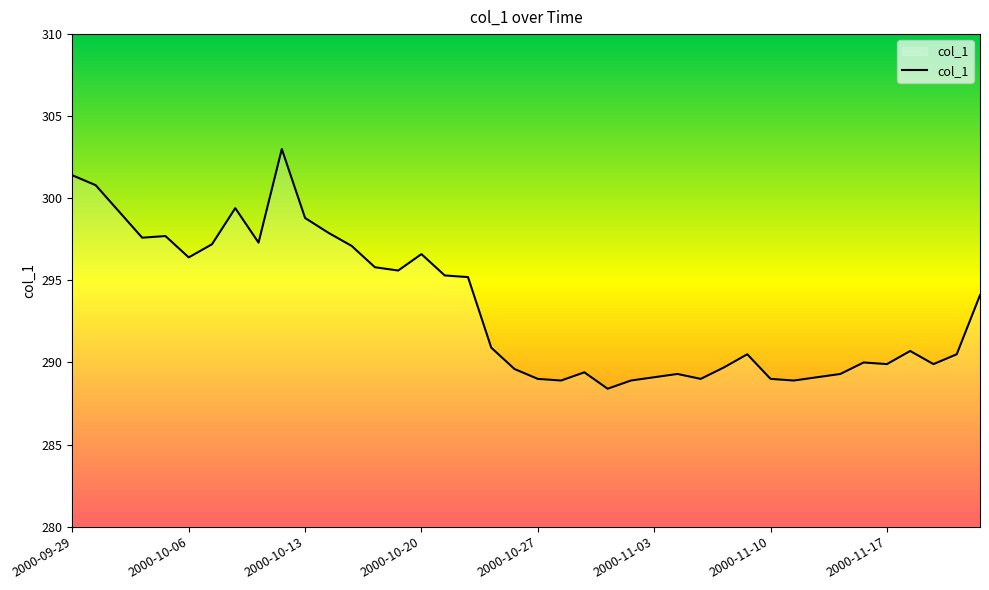

What is the smallest value displayed?

288.4